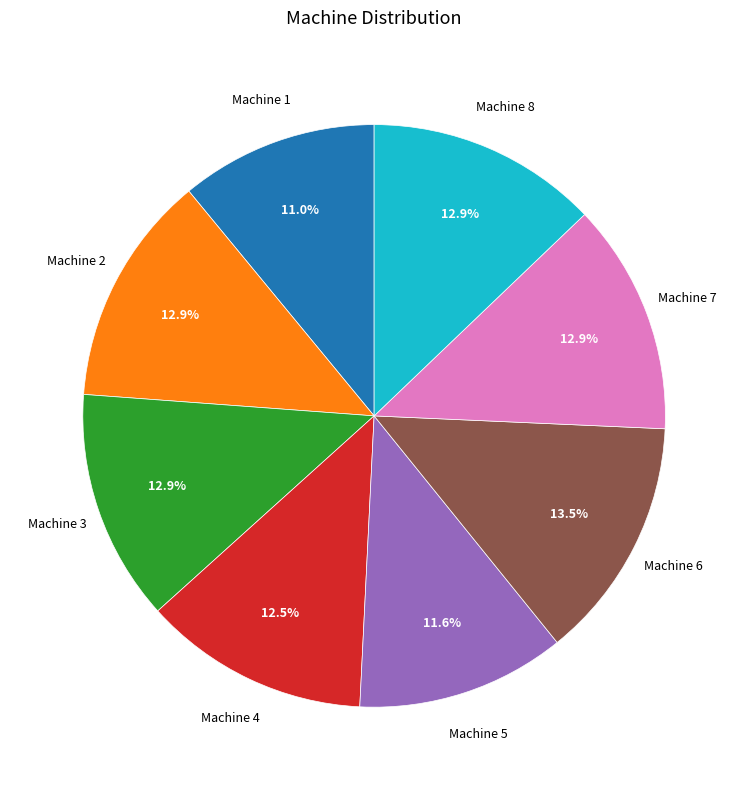

Is there any slice that represents more than half of the pie?

No